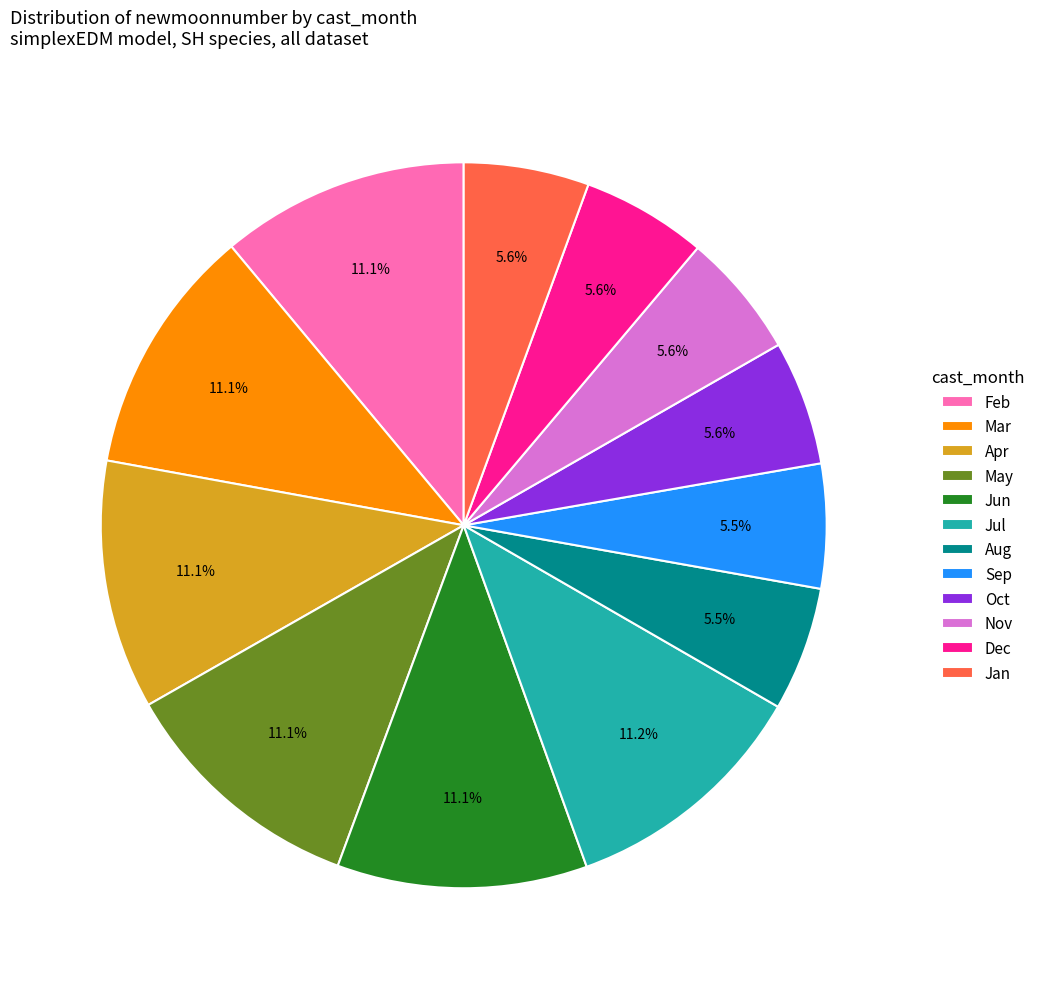

Which has a higher value, Mar or Aug?

Mar